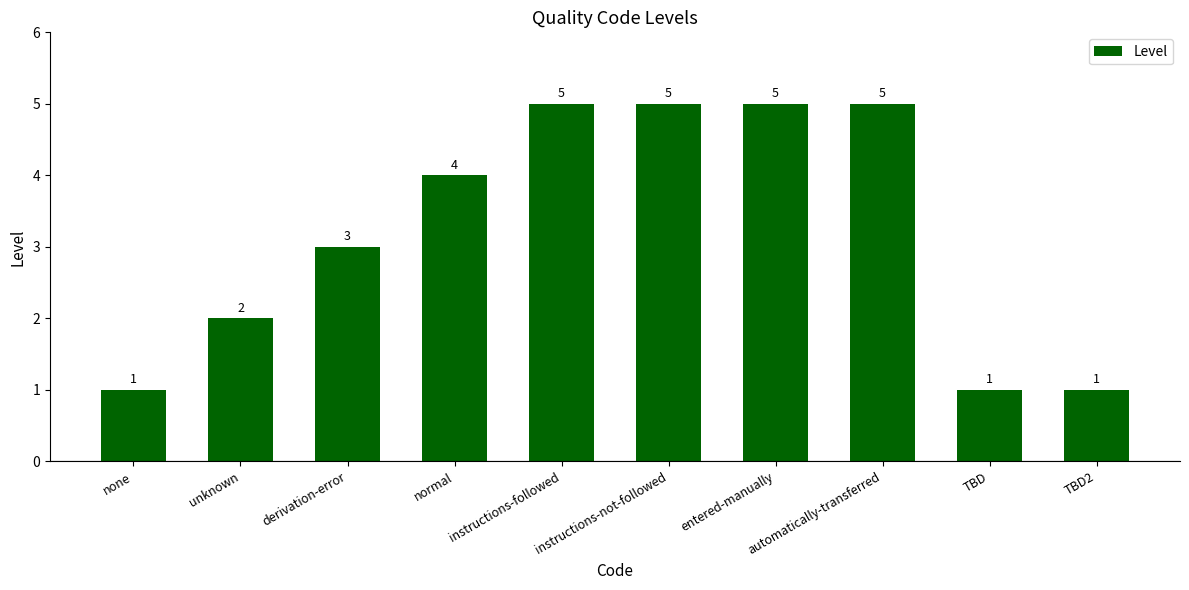

Reading left to right, extract all data points from this chart.

1	2	3	4	5	5	5	5	1	1